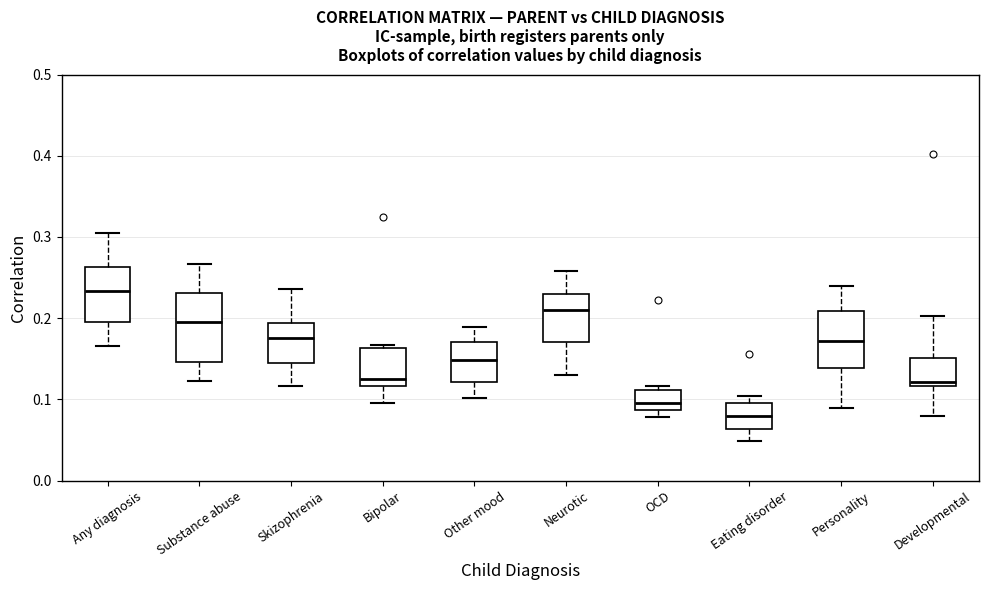

Which box has the highest median line?

Any diagnosis